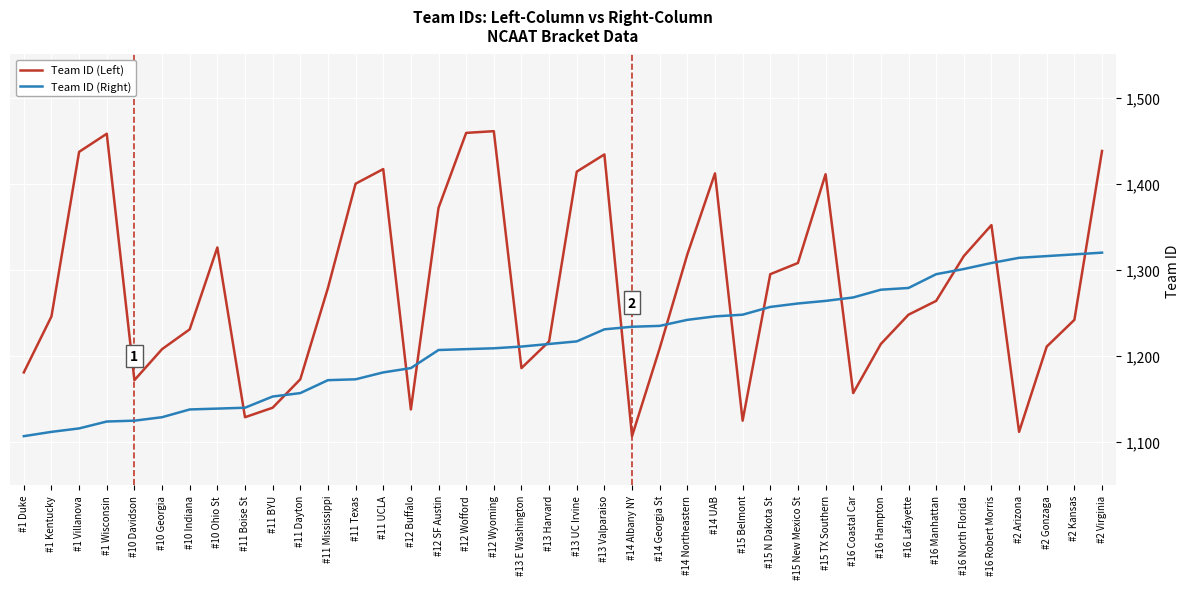

True or false: Team ID (Left) has a value of 1264 at #16 Manhattan.

True